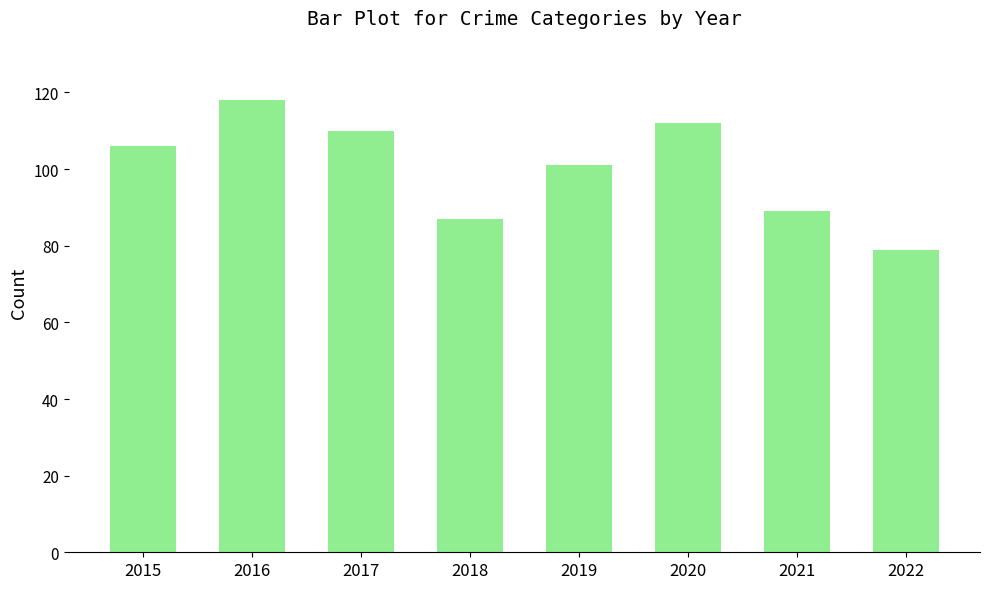

How many bars are there in total?

8